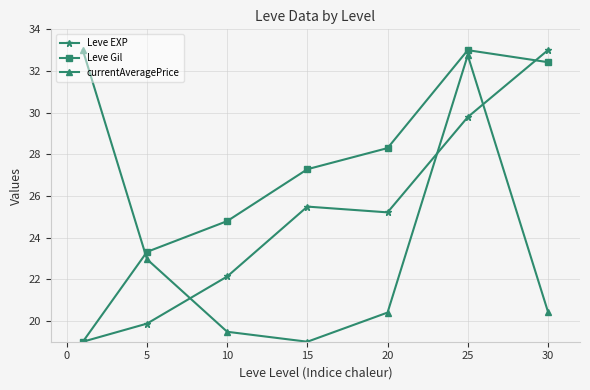

What is the value of the Leve EXP point at the 7th from the left?

33.0